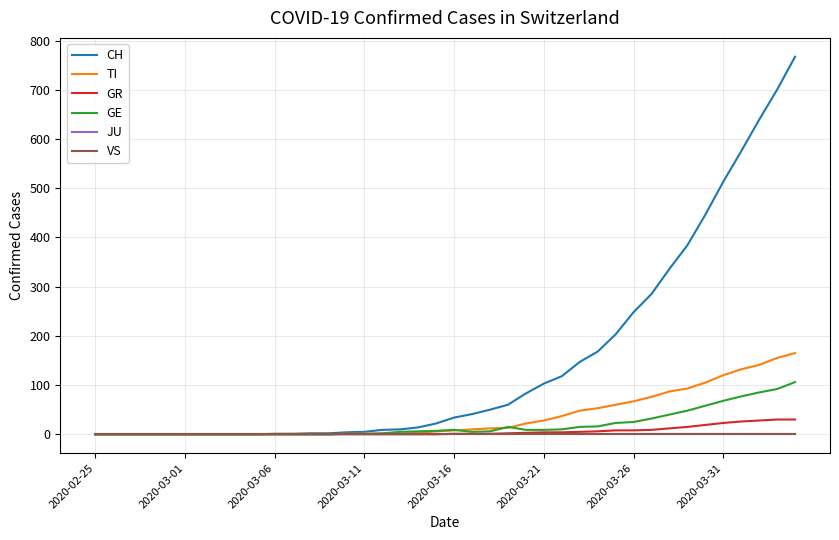

Does the chart display data point markers on the line(s)?

No